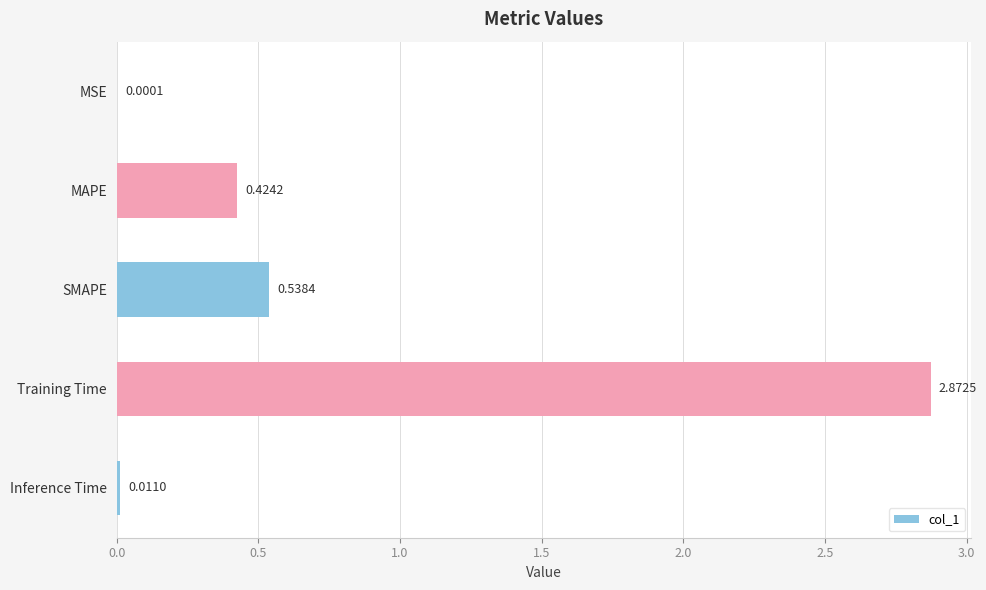

What is the sum of all values?

3.8